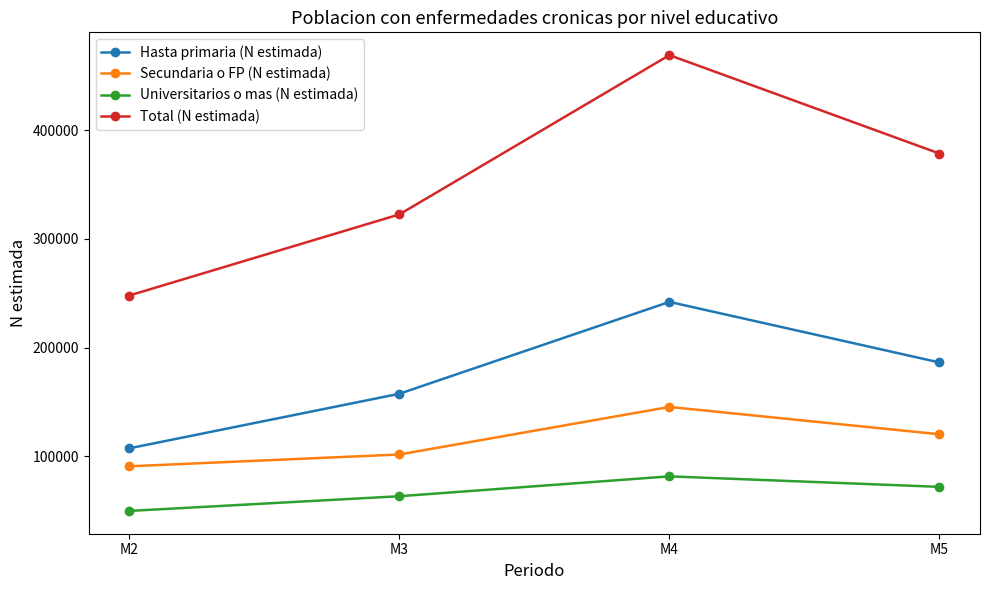

Which series changed the most between M3 and M4?

Total (N estimada)